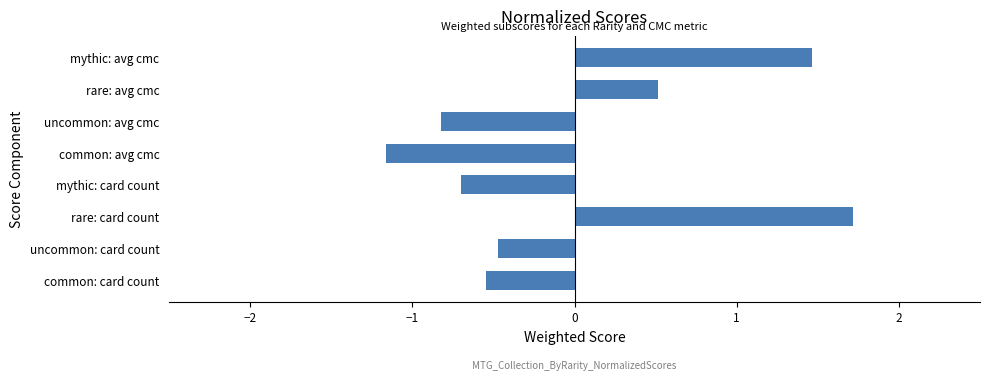

What value does the data have at common: card count?

-0.5